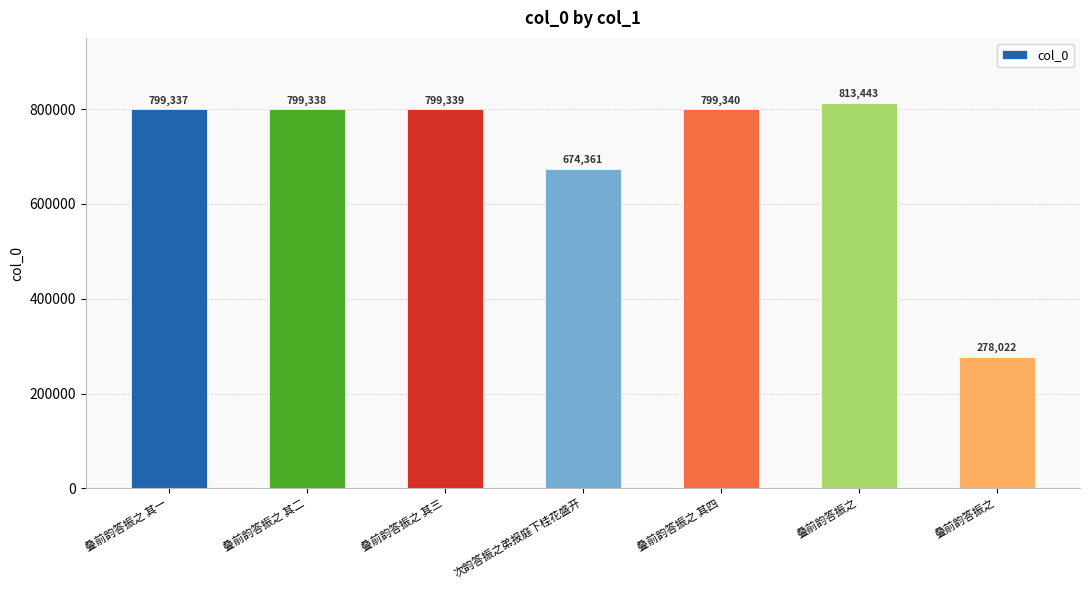

How many data points are less than 799338?

3